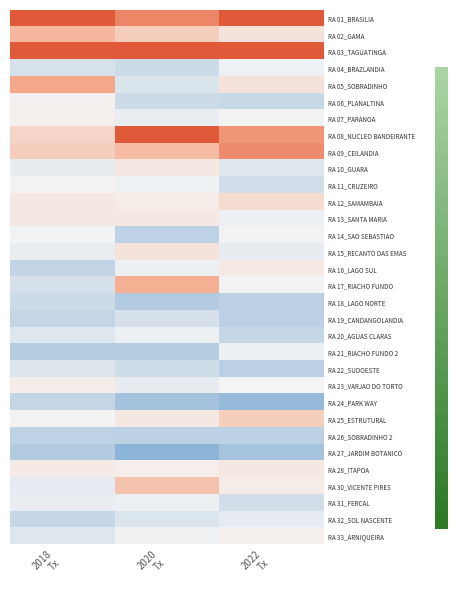

Which category has the lowest value across all series?

2020
Tx